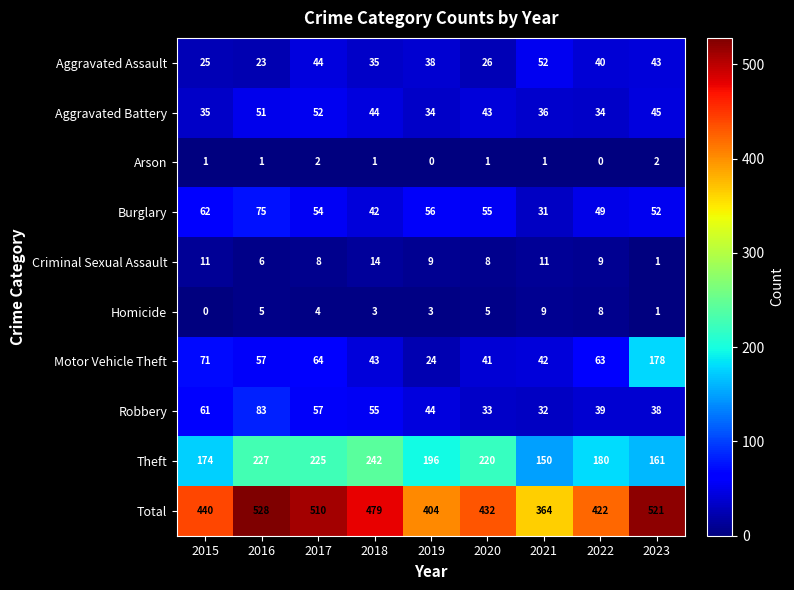

What is the average value of the Theft series?

197